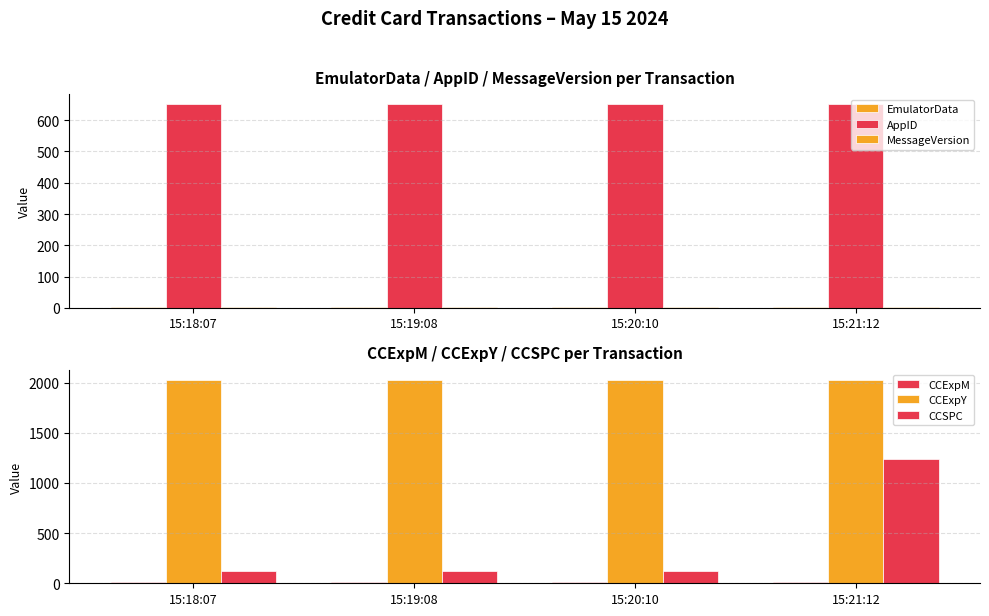

Reading left to right, transcribe all the data shown in this chart.

EmulatorData: 1	1	1	1
AppID: 651	651	651	651
MessageVersion: 3	3	3	3
CCExpM: 9	12	12	12
CCExpY: 2028	2028	2028	2028
CCSPC: 123	123	123	1234